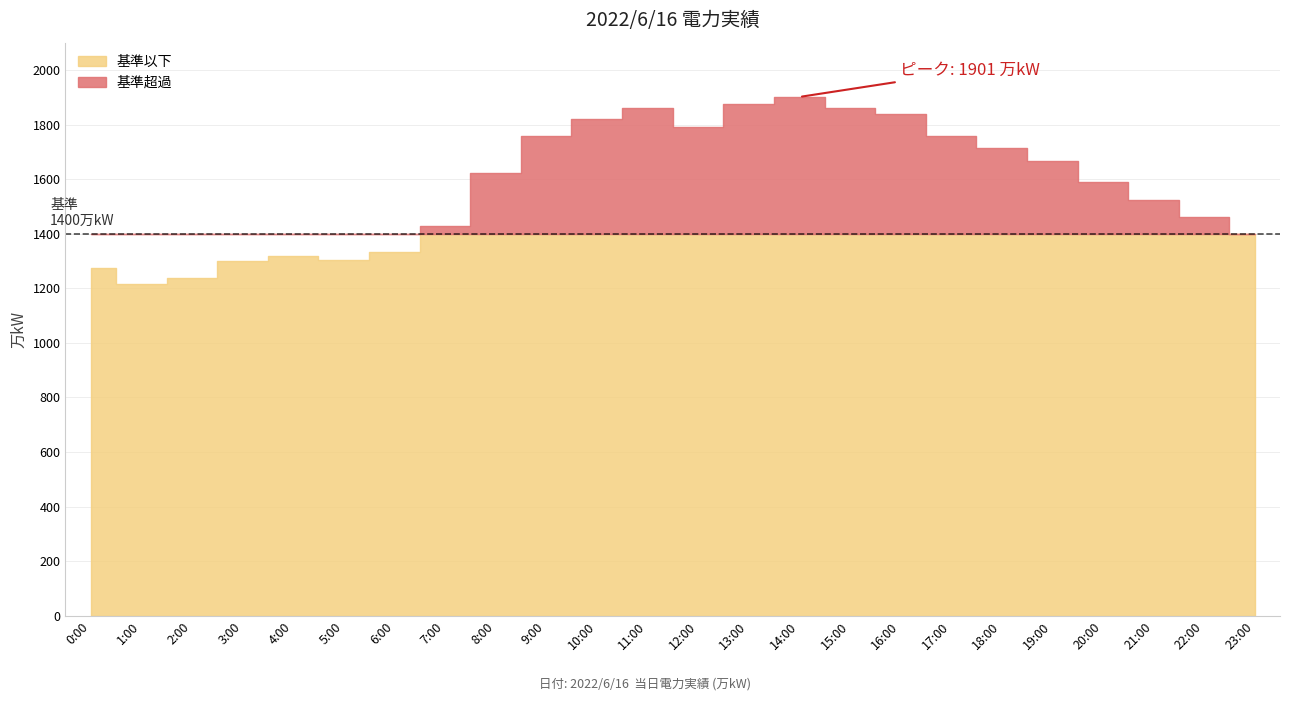

What is the greatest value displayed?

1901